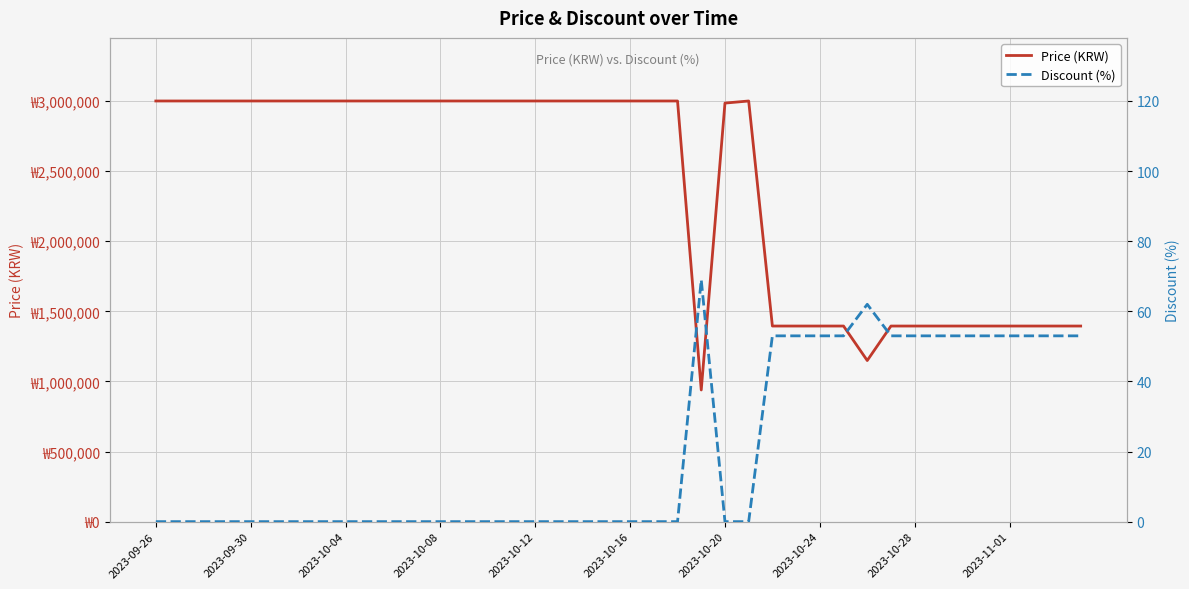

True or false: Price (KRW) has more than 0 points higher than both neighbors.

True